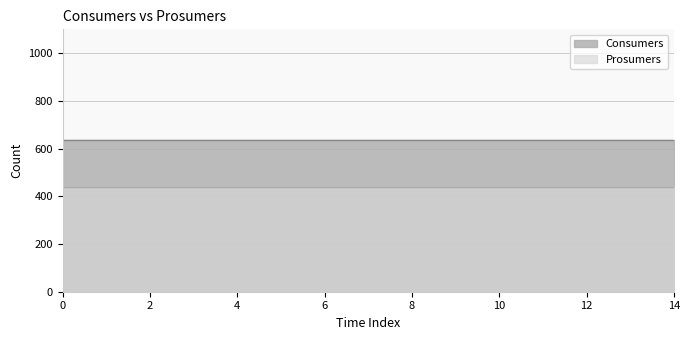

Rank the series by their maximum value, from lowest to highest.

Prosumers, Consumers